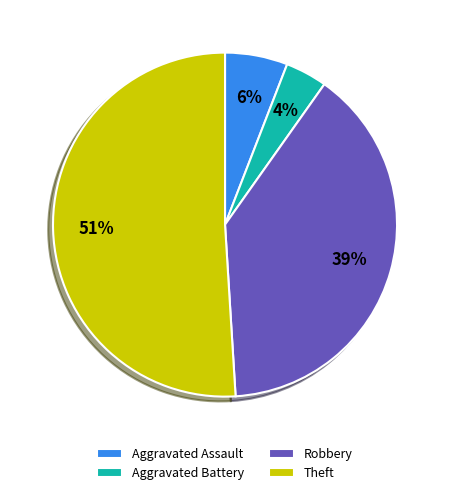

Do Aggravated Battery and Robbery together represent more than half of the pie?

No